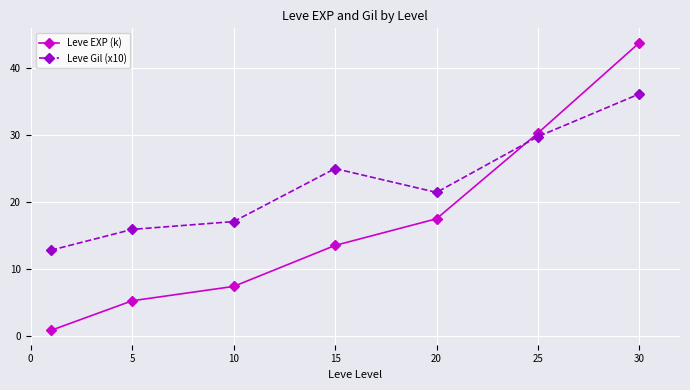

What is the difference between the second highest and minimum values in the Leve EXP (k) series?

29.4